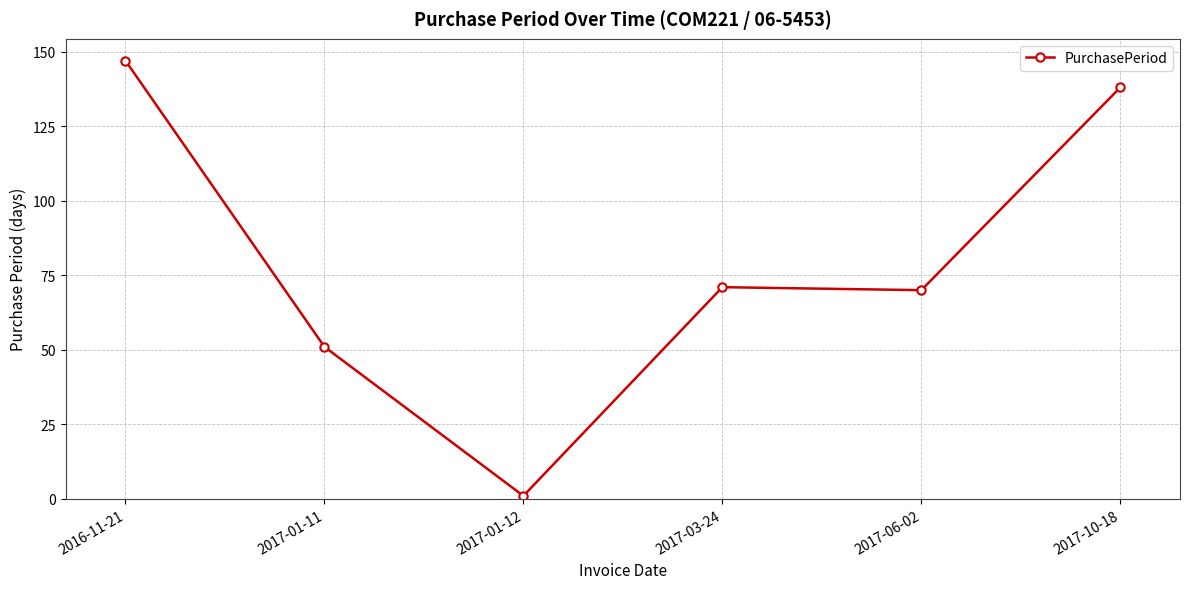

At which category does the data reach its first local valley?

2017-01-12